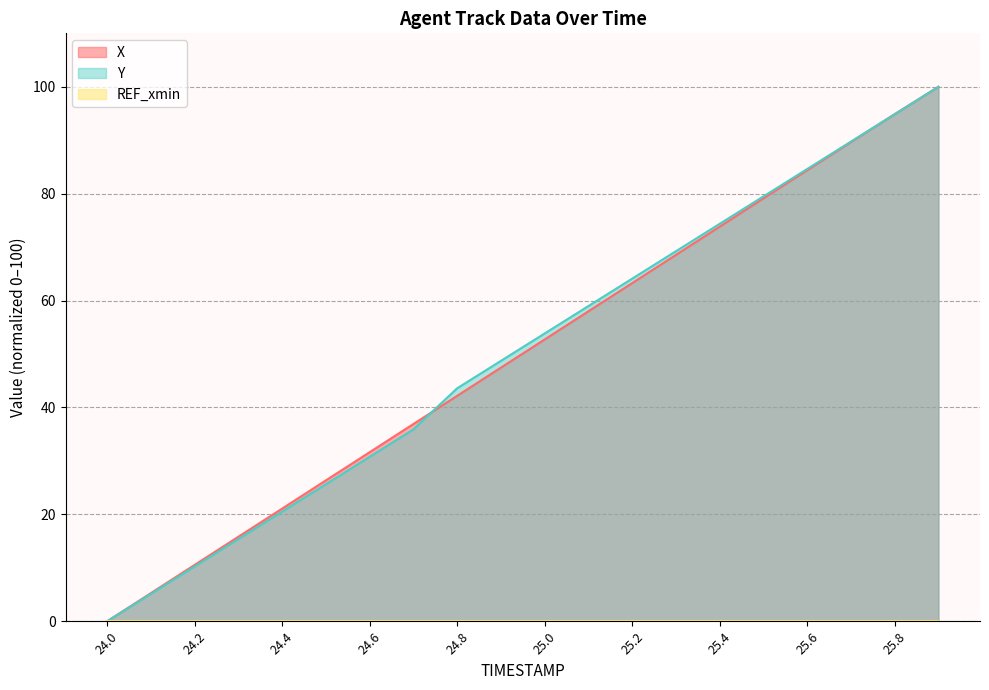

True or false: Y and X intersect in this chart.

True